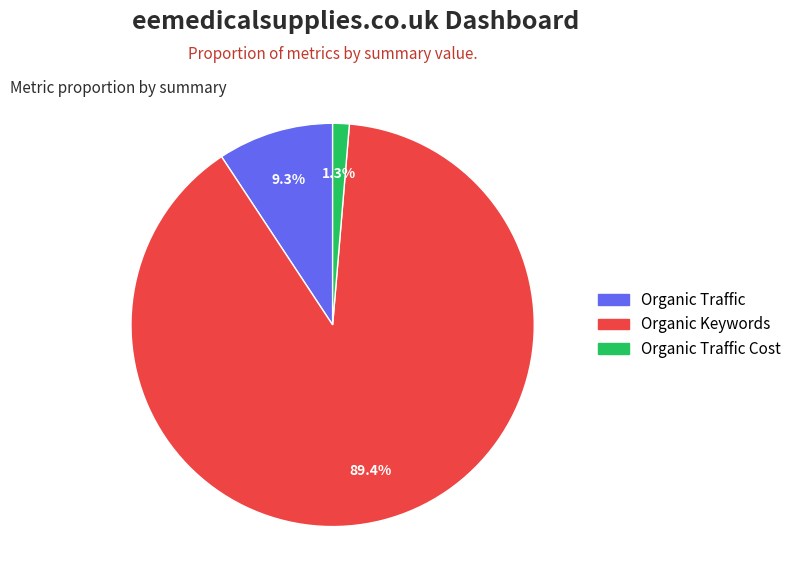

Count the number of slices in the pie.

3